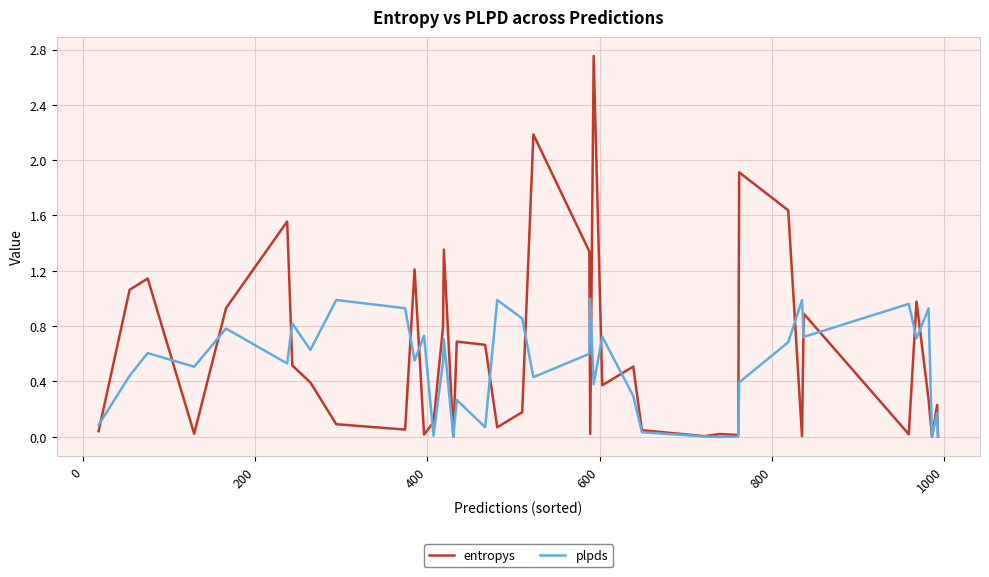

Which series has the largest range (max minus min)?

entropys